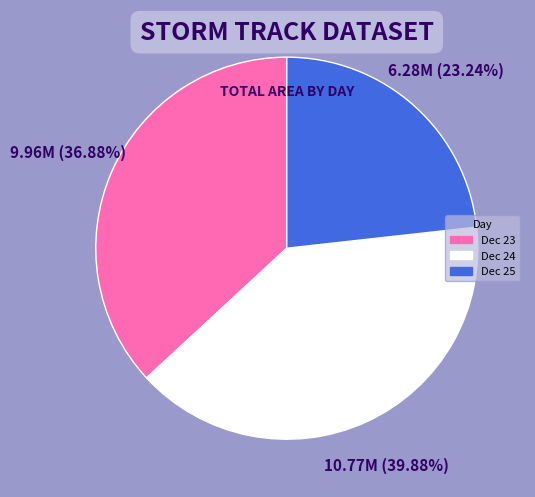

How many slices are in this pie chart?

3